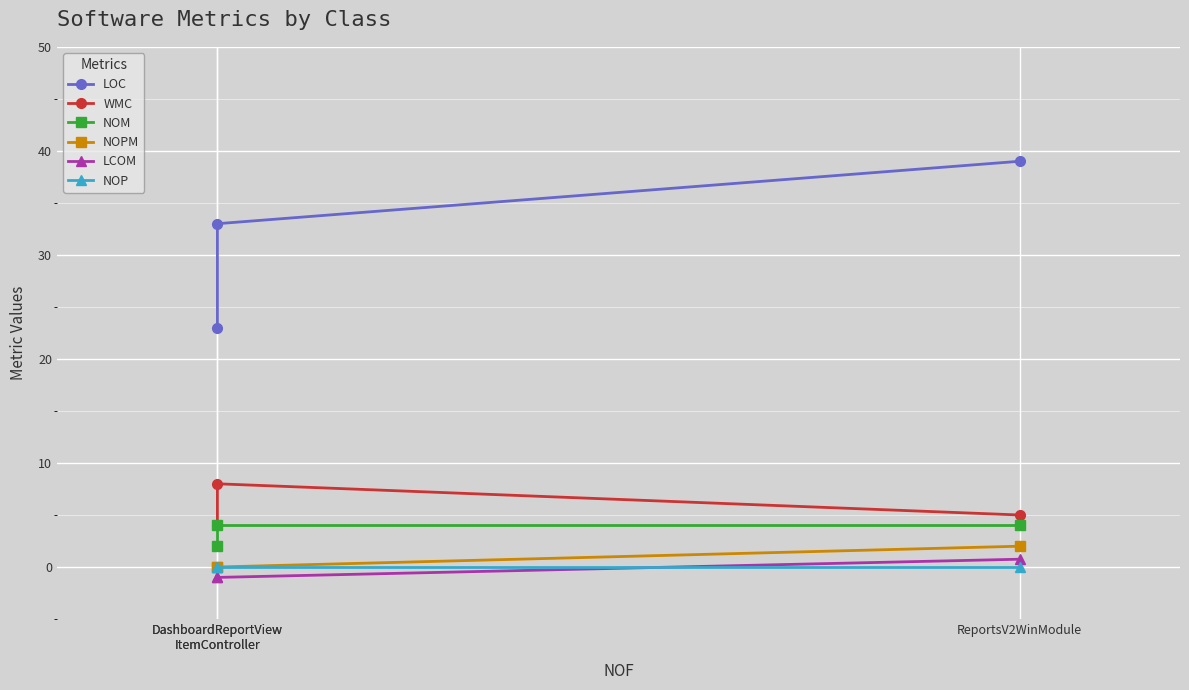

Rank the series at DashboardReportView
ItemController from lowest to highest value.

LCOM, NOPM, NOP, NOM, WMC, LOC